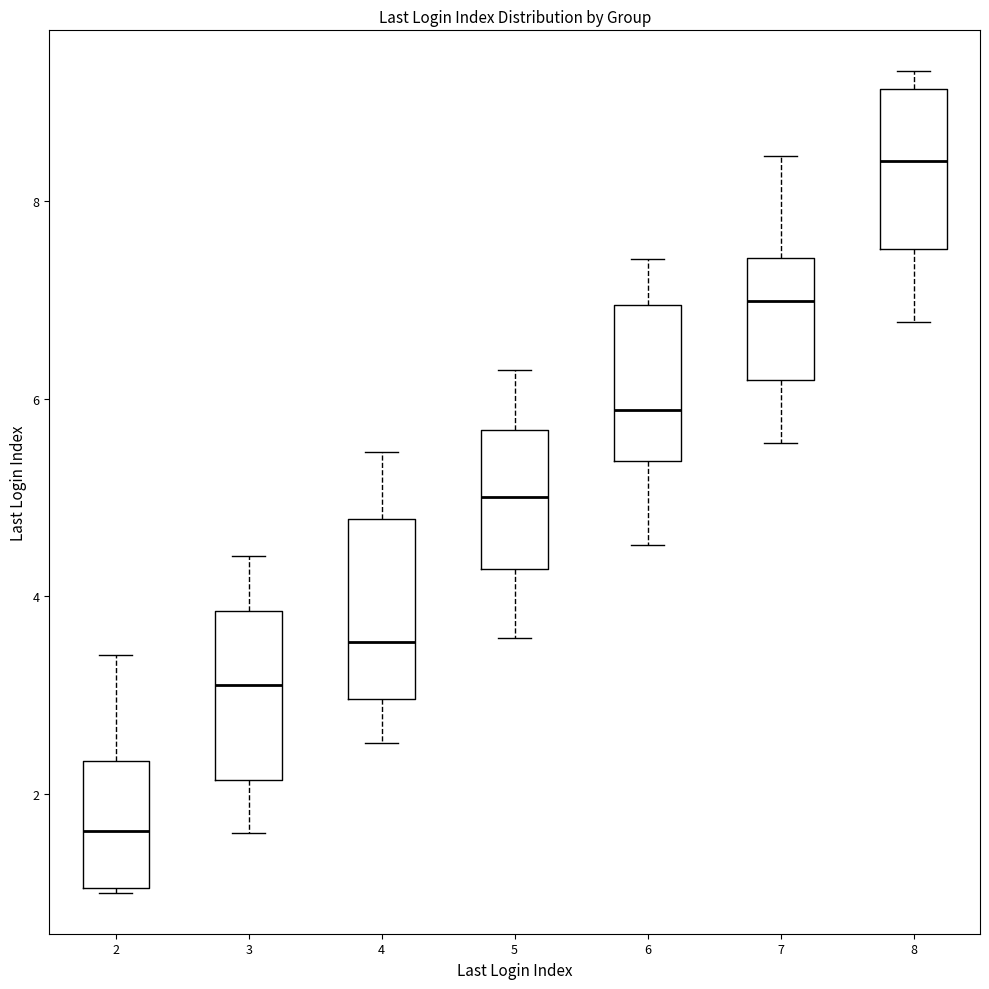

Reading left to right, read every box against the y-axis: the position of its median line, the range the box covers, and the ends of its whiskers. The values are not printed on the chart, so give them approximately, as read against the axis.

2: median 1.6, box 1.0 to 2.4, whiskers 1.0 to 3.4
3: median 3.2, box 2.2 to 3.8, whiskers 1.6 to 4.4
4: median 3.6, box 3.0 to 4.8, whiskers 2.6 to 5.4
5: median 5.0, box 4.2 to 5.6, whiskers 3.6 to 6.2
6: median 5.8, box 5.4 to 7.0, whiskers 4.6 to 7.4
7: median 7.0, box 6.2 to 7.4, whiskers 5.6 to 8.4
8: median 8.4, box 7.6 to 9.2, whiskers 6.8 to 9.4